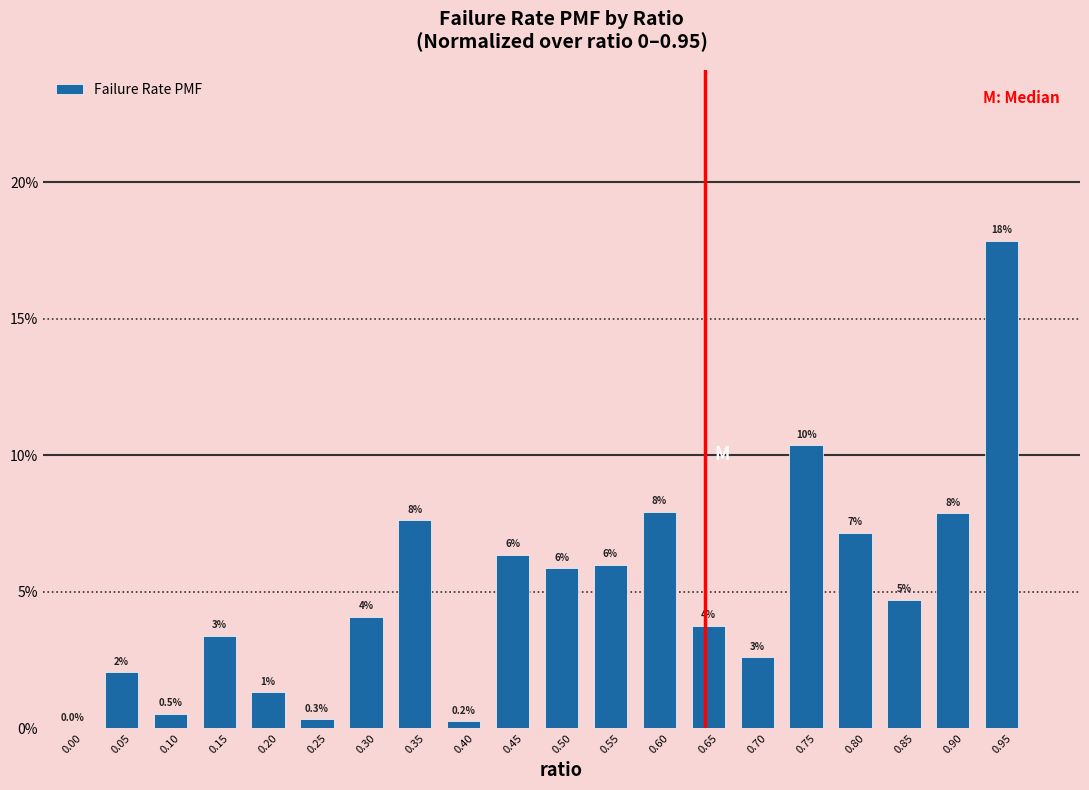

Are the bars horizontal?

No